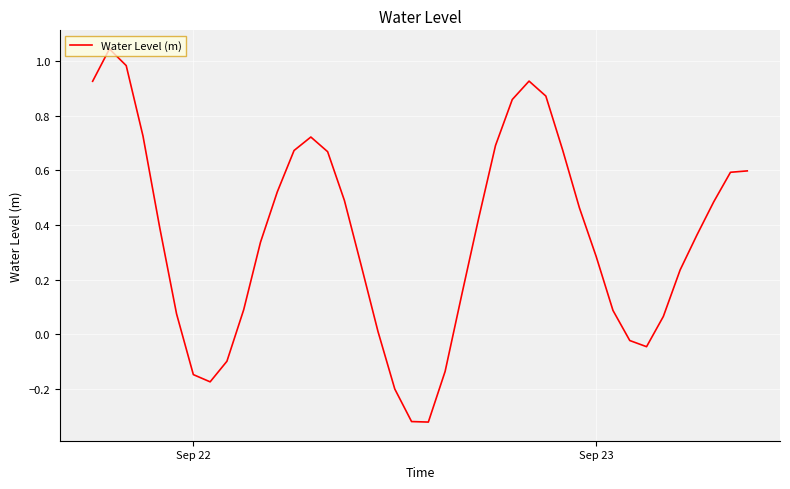

What is the difference between the maximum and minimum values?

1.4